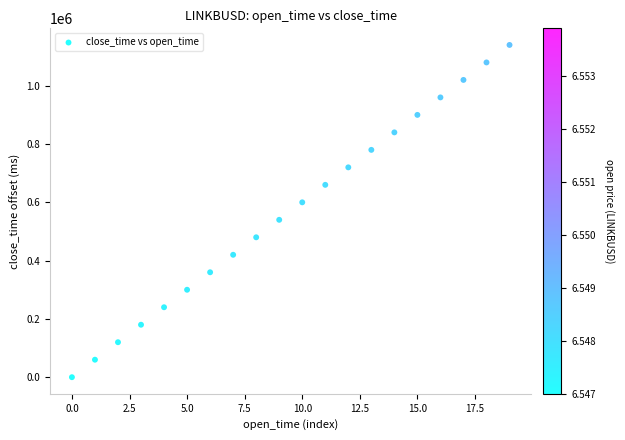

What is the range of Y values (max minus min)?

1140000